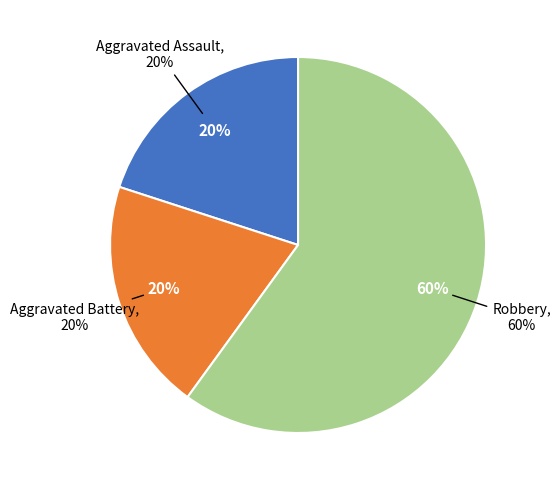

Is the sum of Robbery and Aggravated Battery greater than half?

Yes